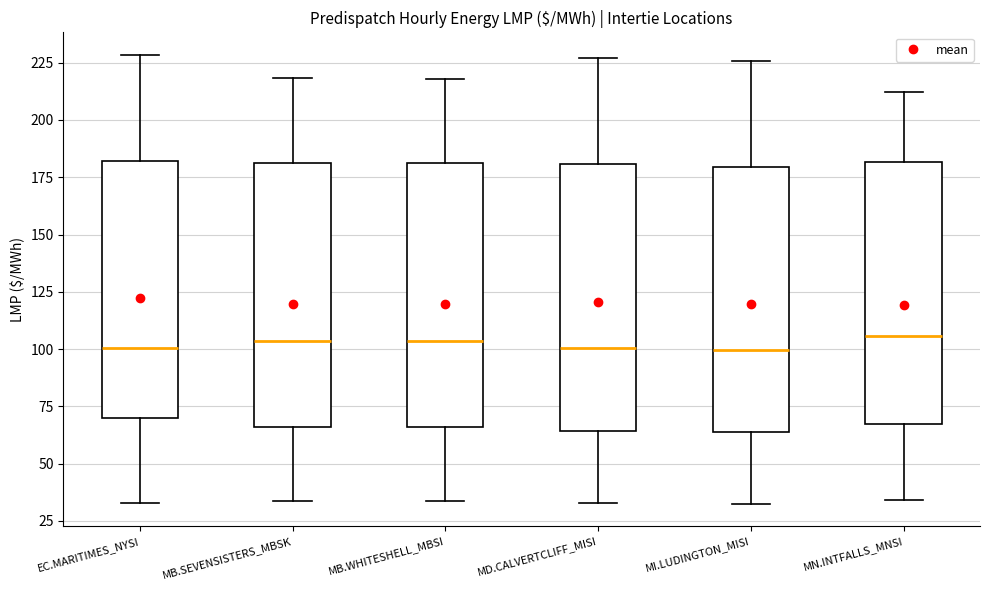

Where does the median line of the box for MD.CALVERTCLIFF_MISI sit on the y-axis? The values are not printed on the chart, so give them approximately, as read against the axis.

100